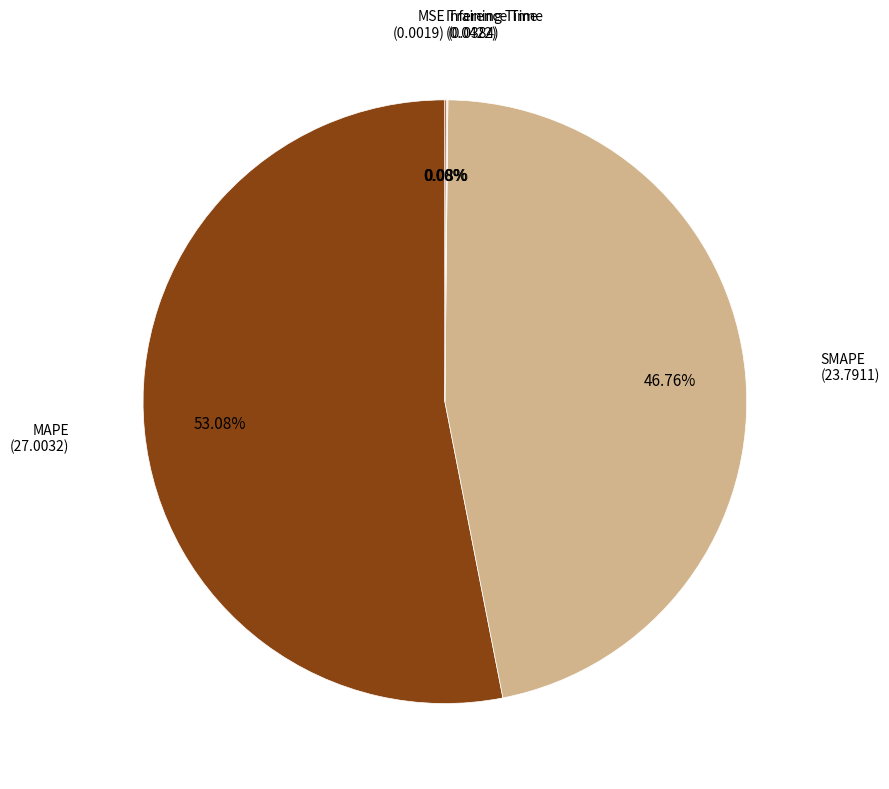

Which slice is the largest?

MAPE